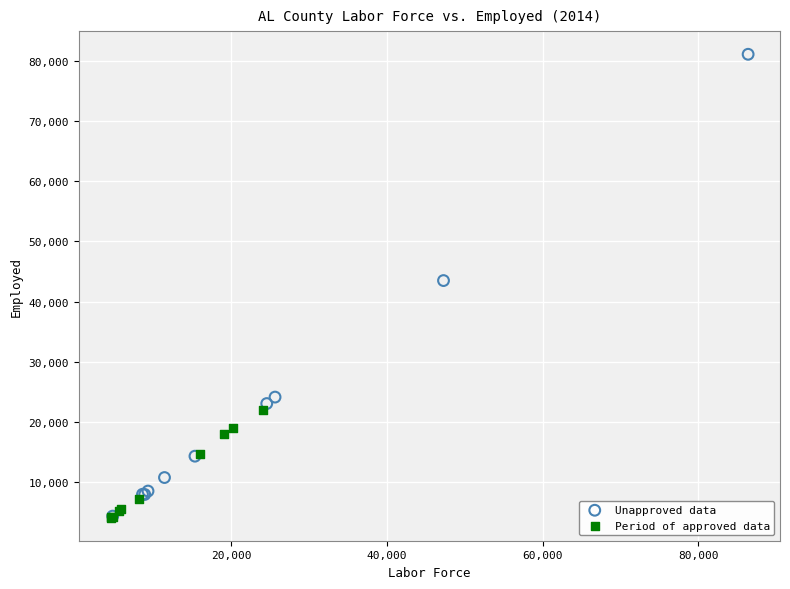

Which series contains the highest Y value?

Unapproved data